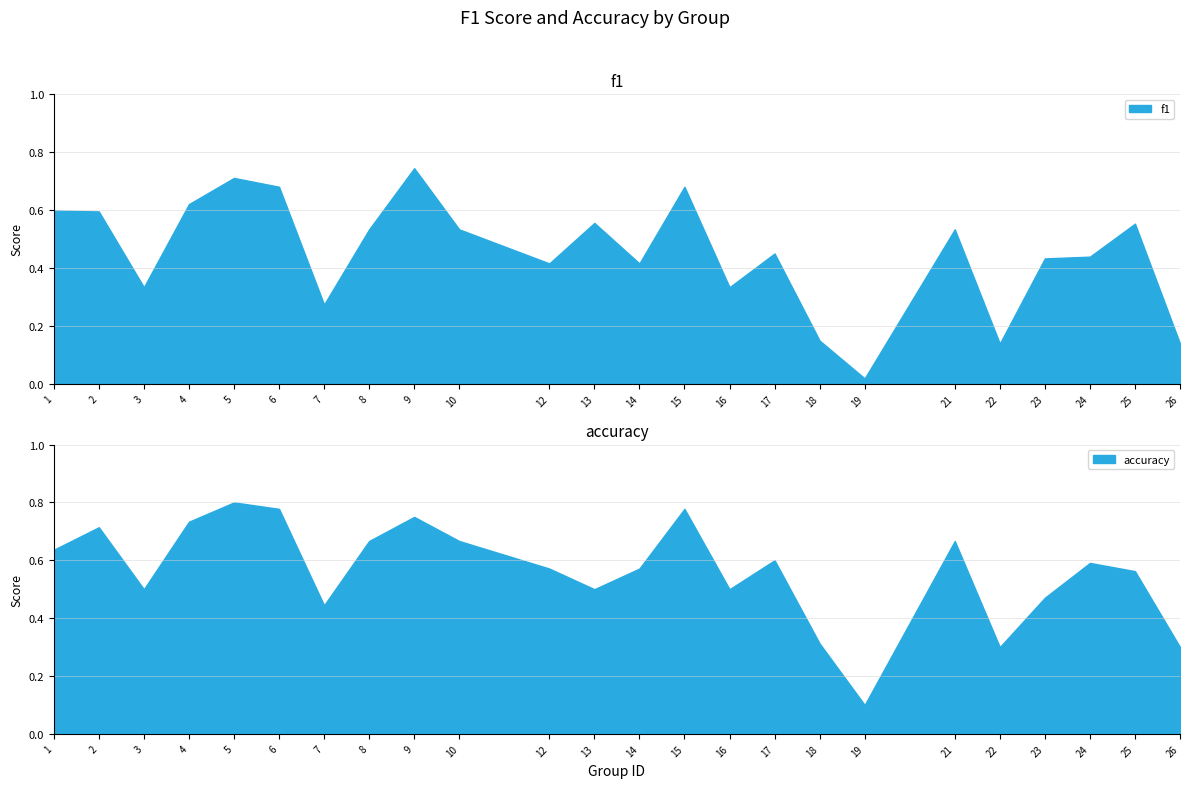

Rank the series at 22 from lowest to highest value.

f1, accuracy